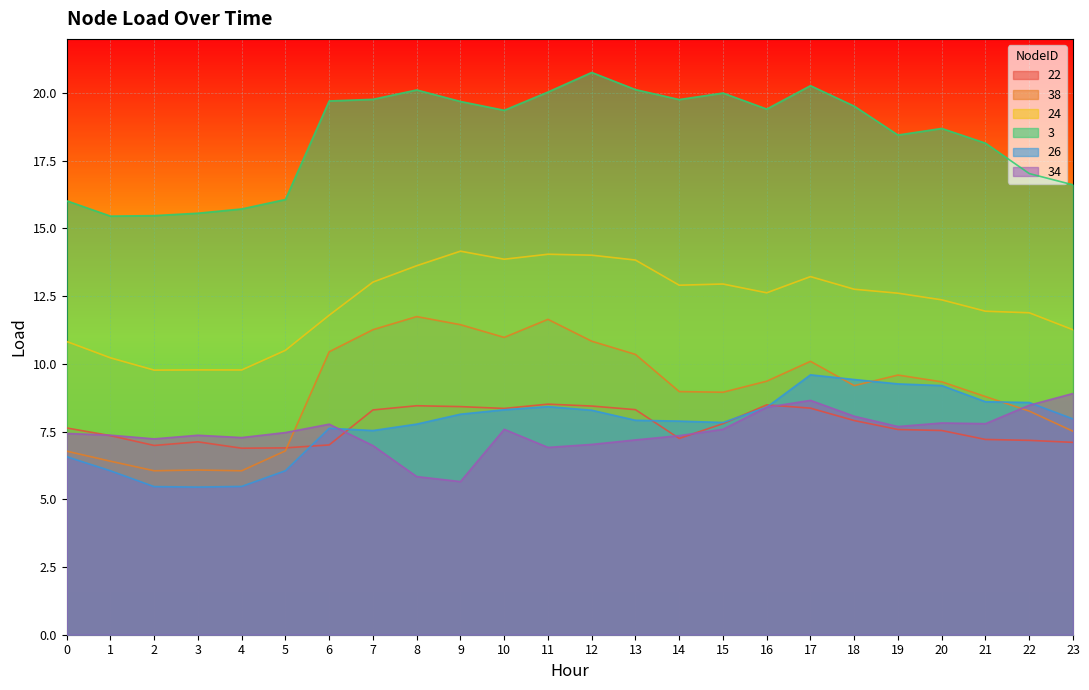

Read the 38 value at 13.

10.3